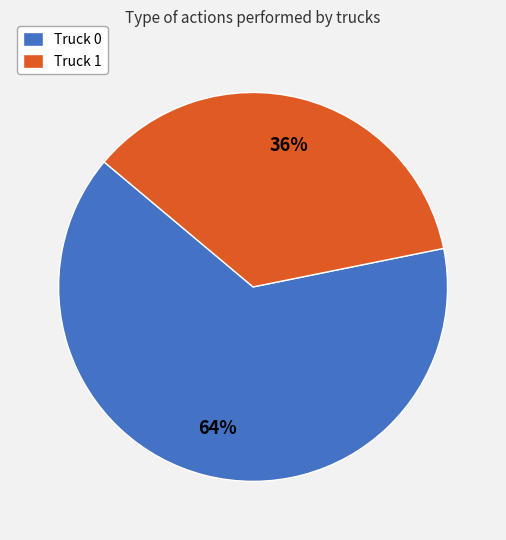

How many segments does this pie chart have?

2